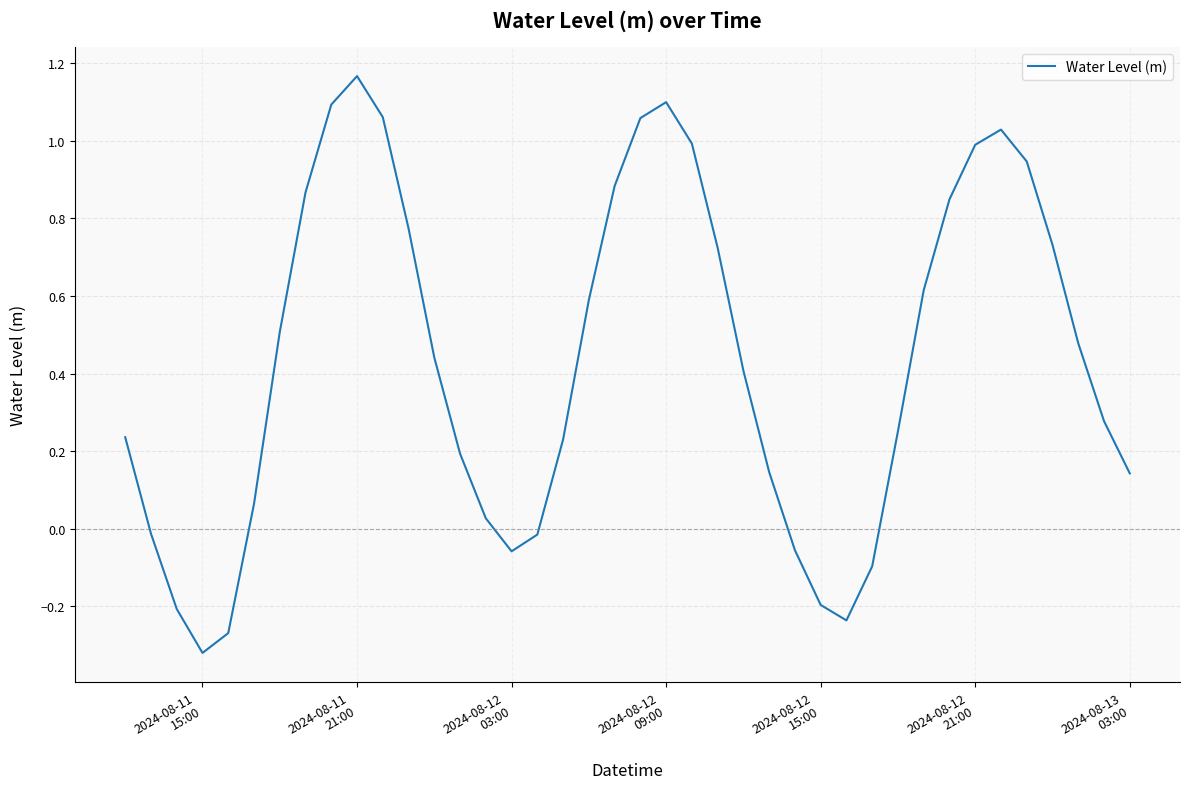

Reading right to left, what are all the values shown in this chart?

0.1	0.3	0.5	0.7	0.9	1.0	1.0	0.8	0.6	0.3	-0.1	-0.2	-0.2	-0.1	0.1	0.4	0.7	1.0	1.1	1.1	0.9	0.6	0.2	-0.0	-0.1	0.0	0.2	0.4	0.8	1.1	1.2	1.1	0.9	0.5	0.1	-0.3	-0.3	-0.2	-0.0	0.2